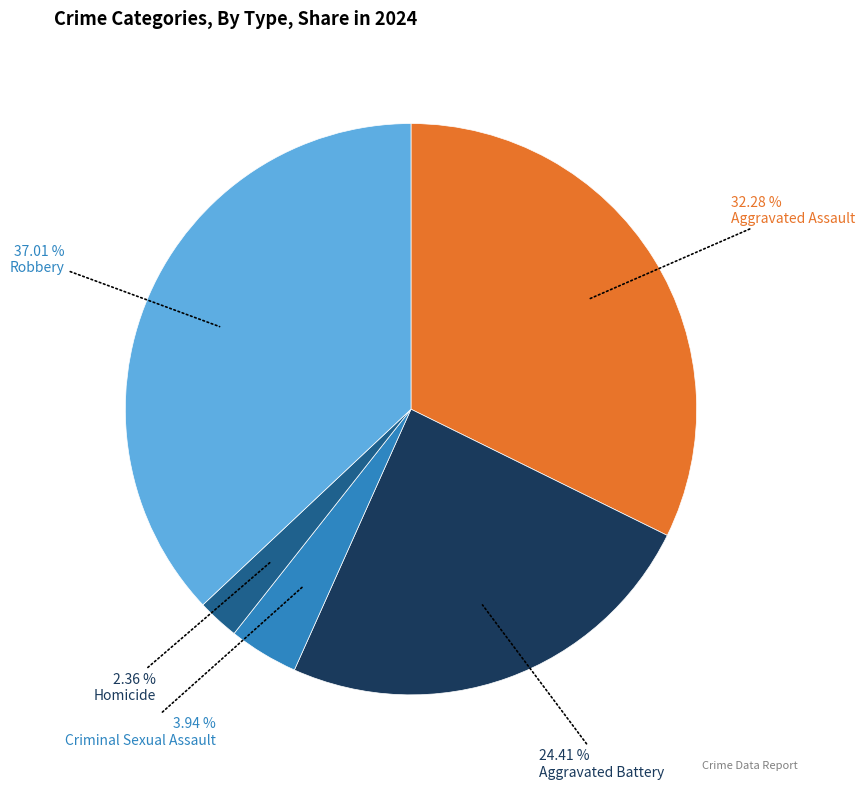

Is there a majority slice in this chart?

No